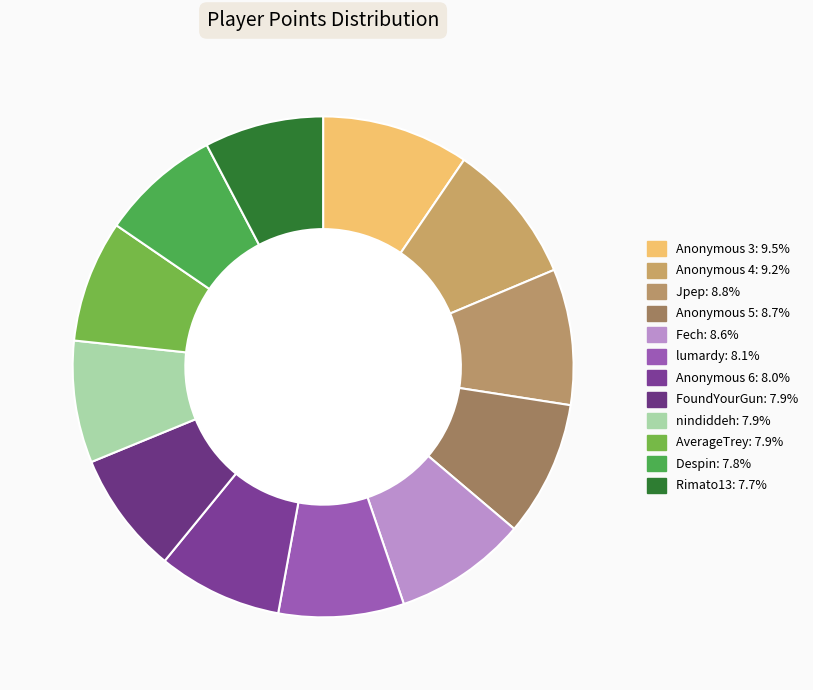

What is the smallest slice in the pie chart?

Rimato13